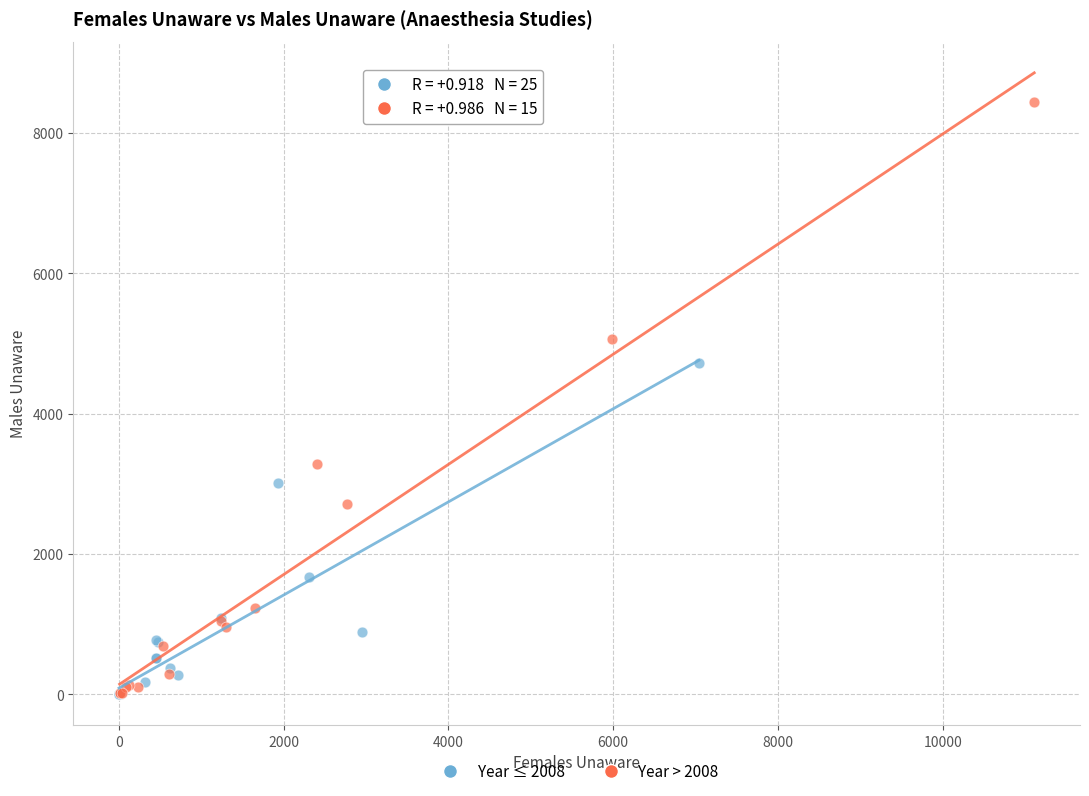

Which series contains the highest Y value?

Year > 2008